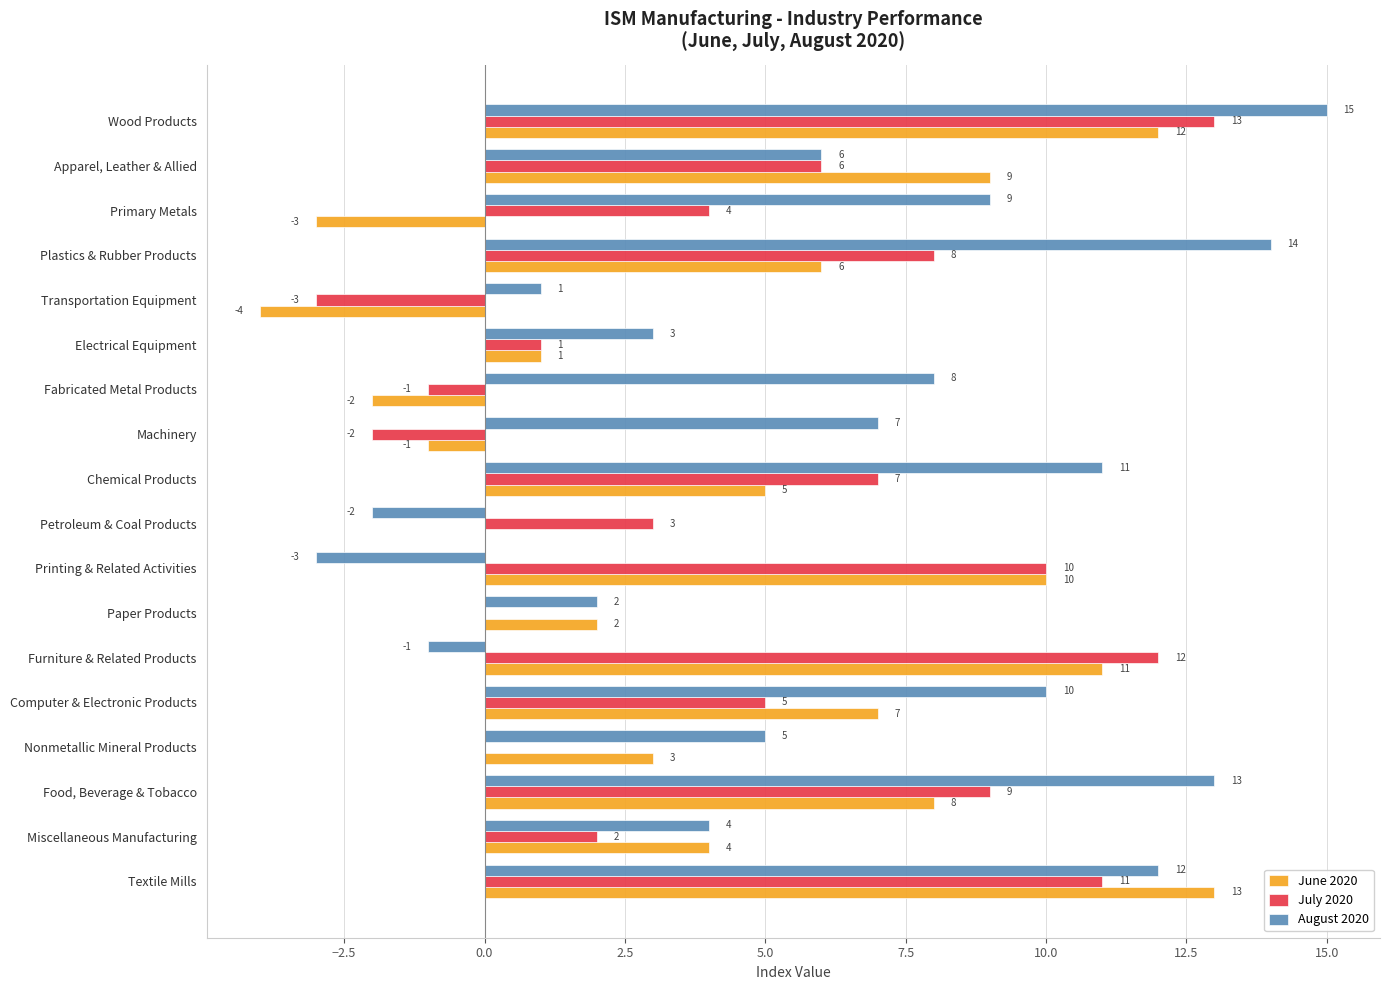

True or false: June 2020 has a value of -1 at Fabricated Metal Products.

False